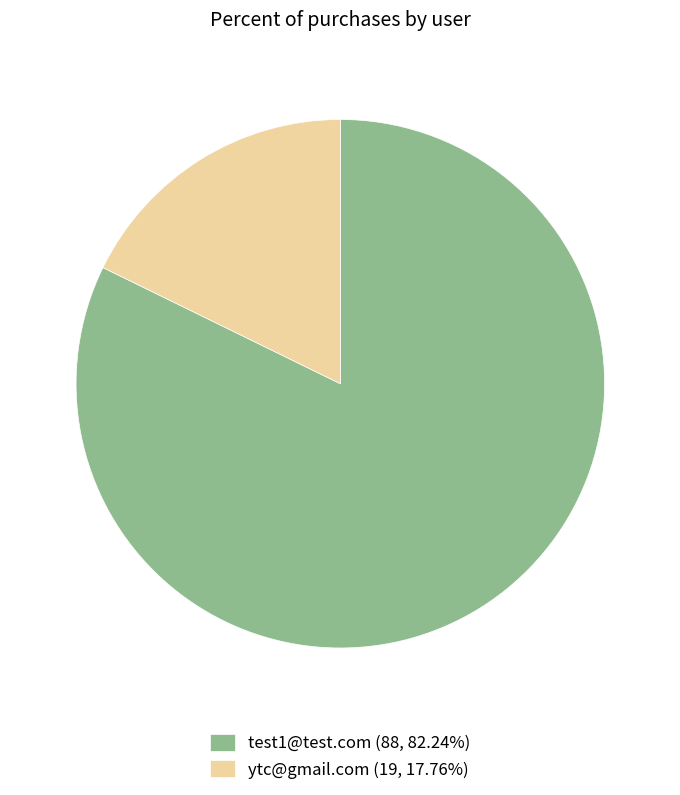

True or false: test1@test.com accounts for 82% of the total.

True